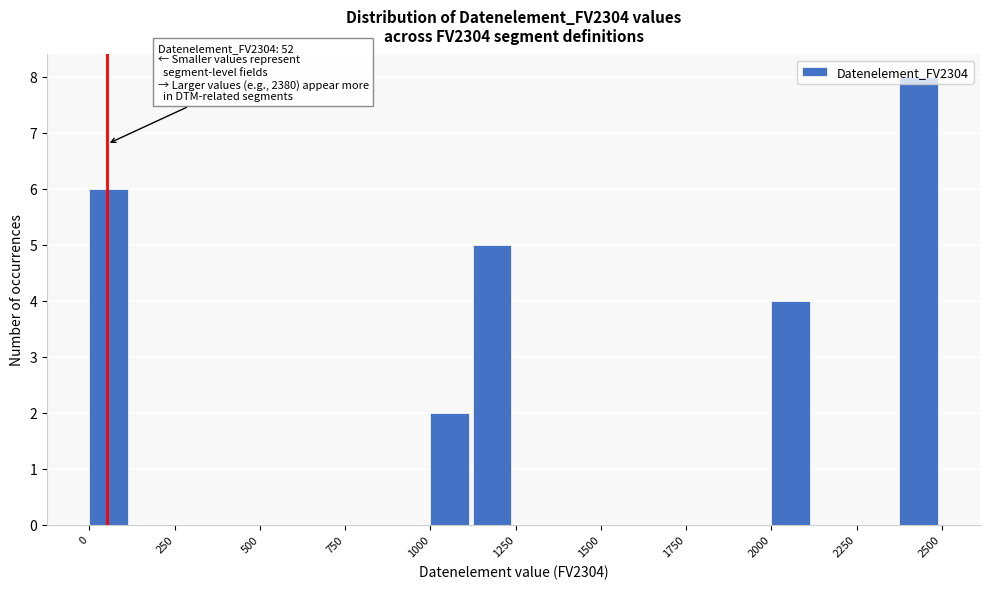

Around what value on the x-axis is the tallest bar? Give the approximate position of its centre, as read against the axis.

2450